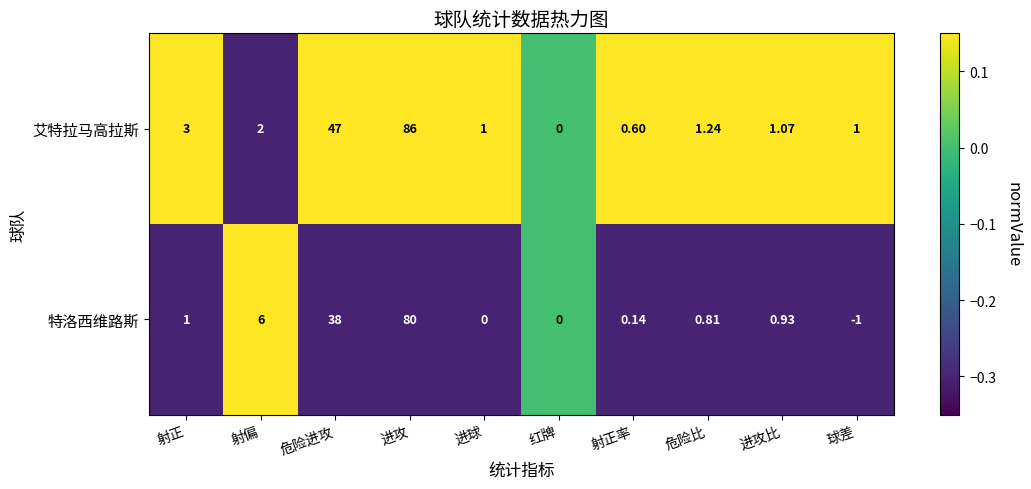

How many distinct data groups are displayed?

2